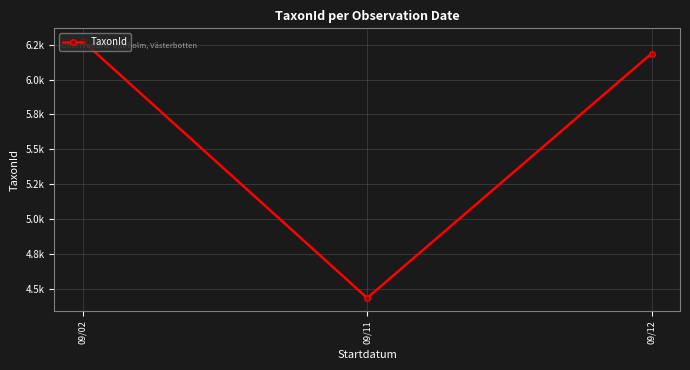

Is it true that the value at 09/12 is 9086.6?

False